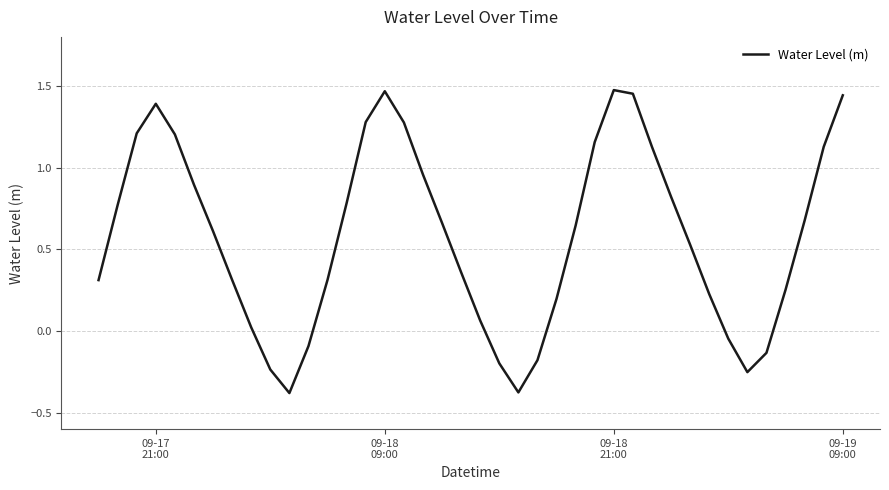

What is the difference between the maximum and minimum values?

1.9